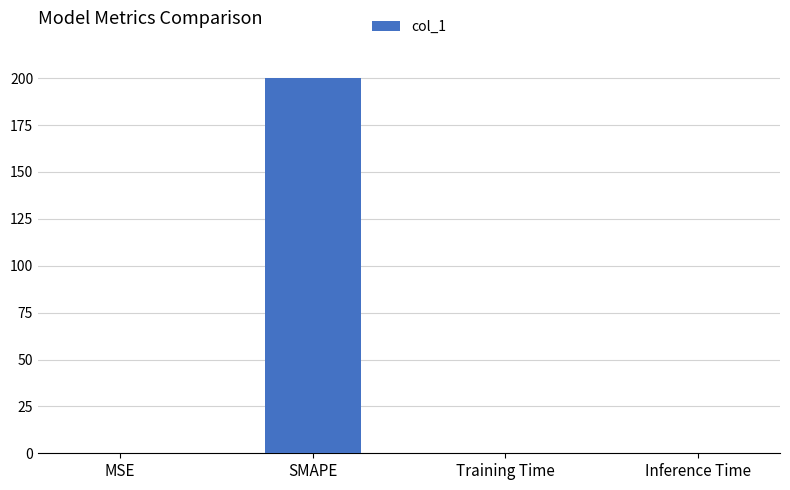

How many series are shown in this chart?

1